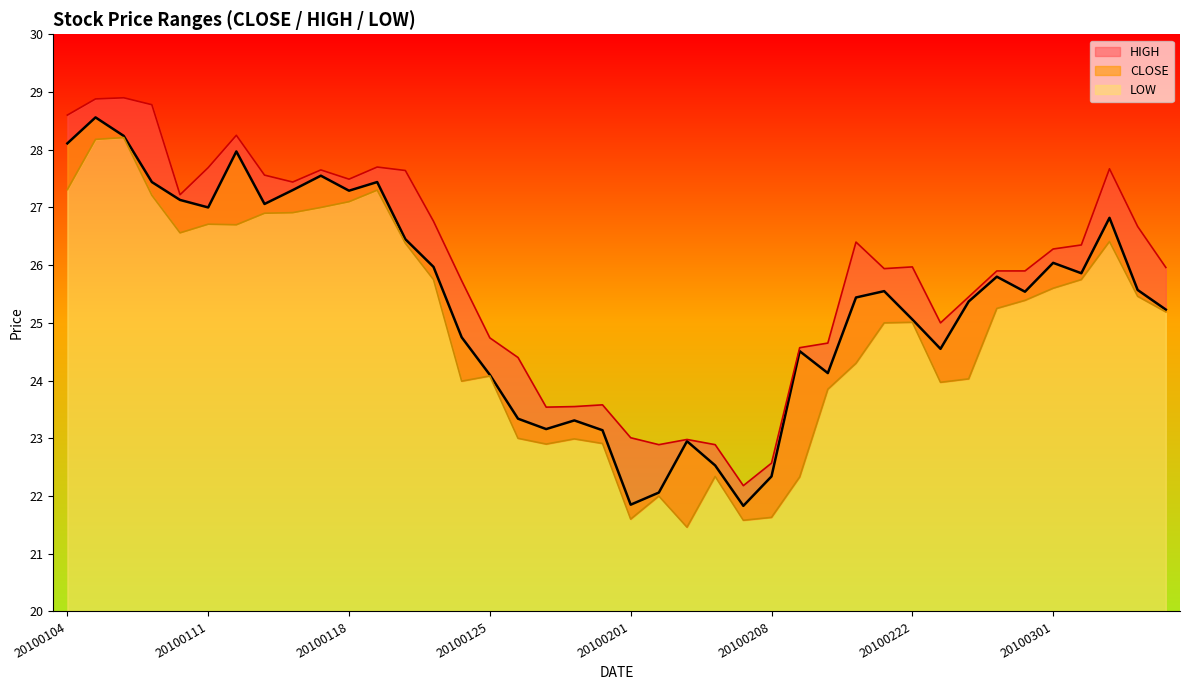

At which category does LOW reach its first local peak?

20100106